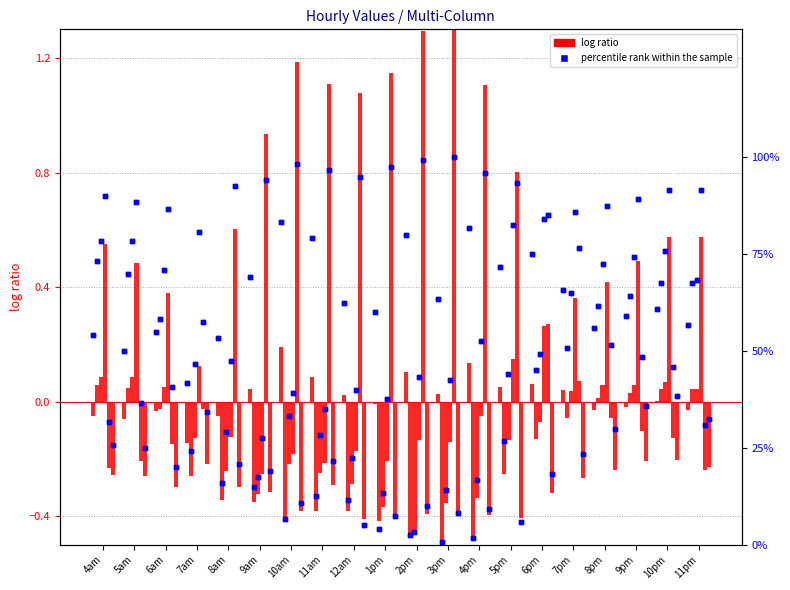

Which series reaches the maximum Y coordinate?

percentile rank within the sample